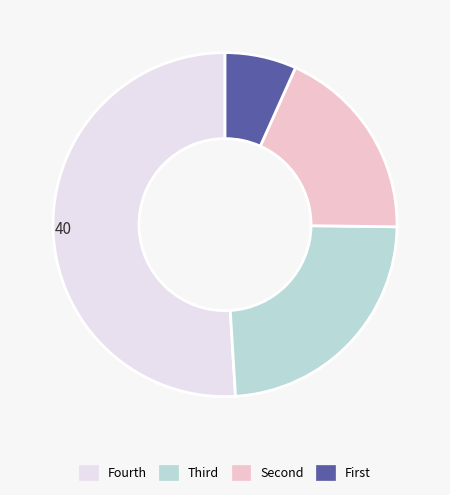

How many slices are in this pie chart?

4